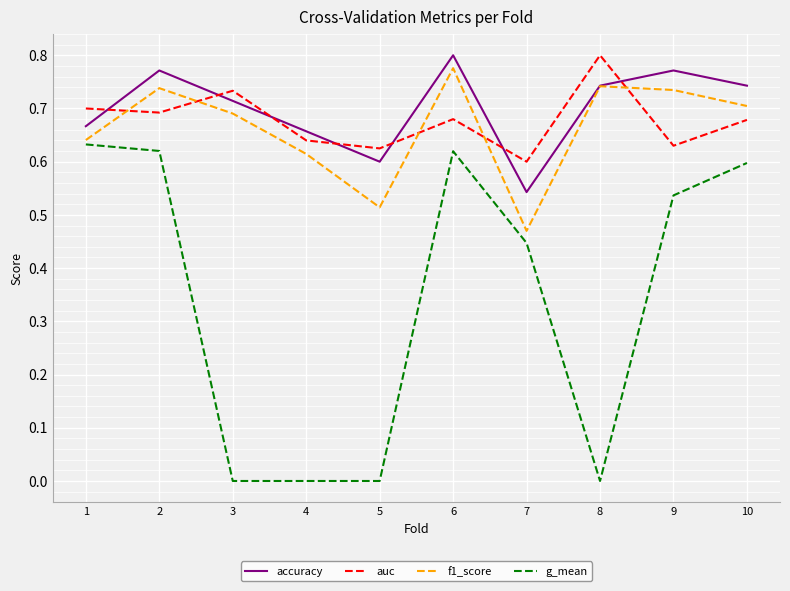

Which series ends up on top after the final intersection of accuracy and auc?

accuracy